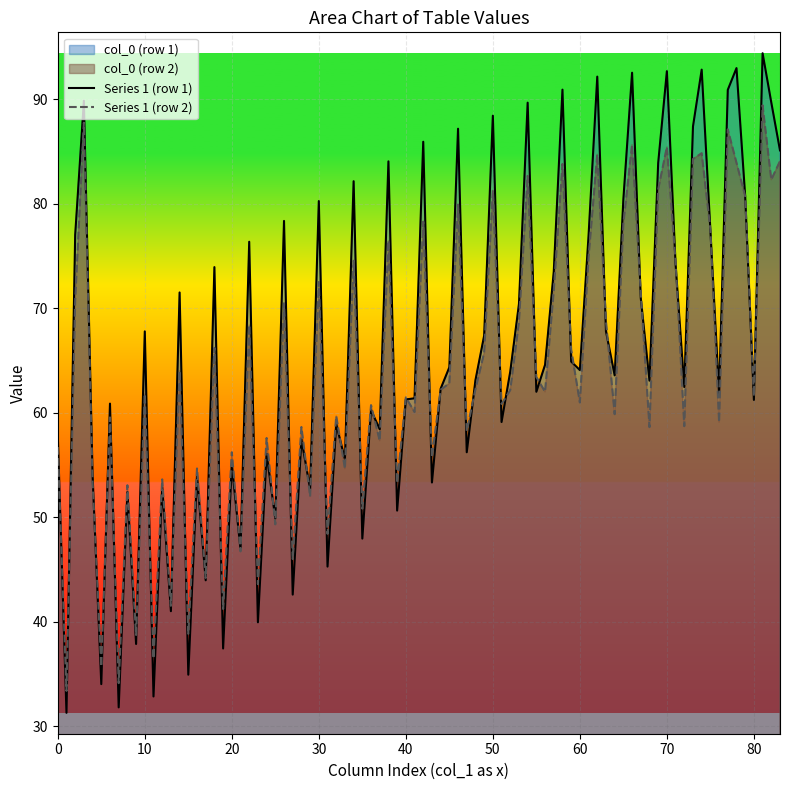

Rank the series by their maximum value, from highest to lowest.

Series 1 (row 1), Series 1 (row 2)